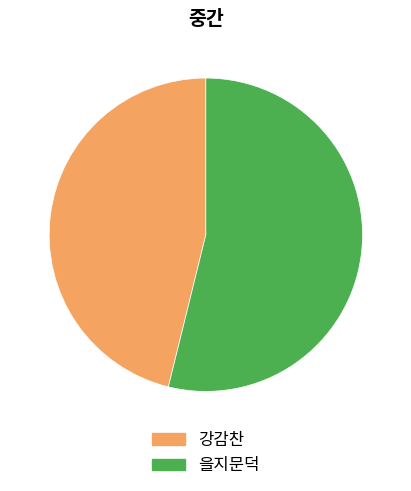

Count the number of slices in the pie.

2